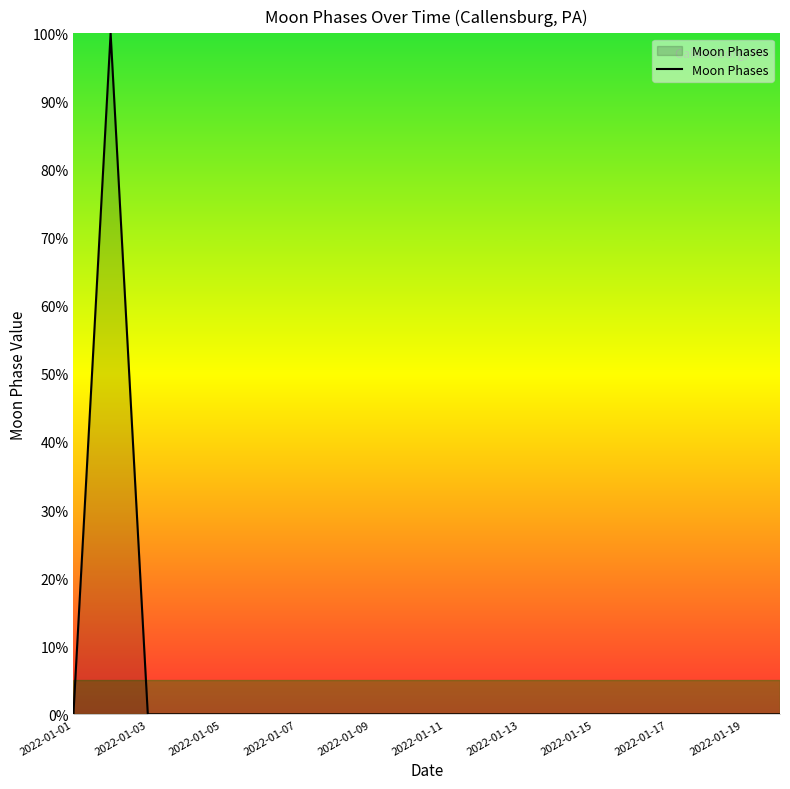

True or false: the data has more than 0 interior local peaks.

True